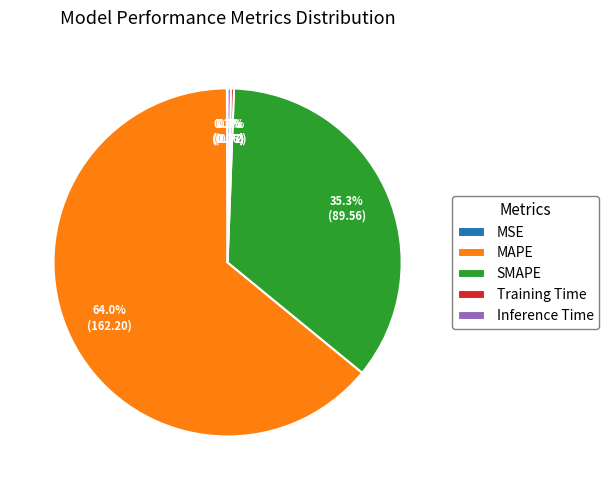

Which has a higher value, SMAPE or Training Time?

SMAPE